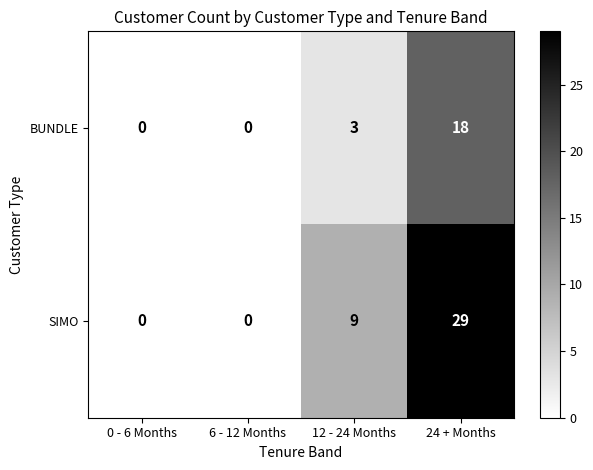

Which series has the largest total across all categories?

SIMO